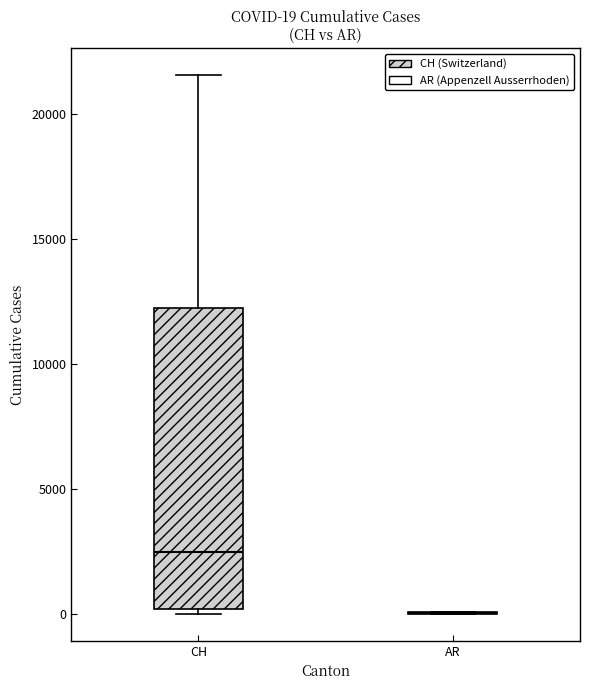

Comparing the boxes themselves (not the whiskers), which one is the tallest?

CH